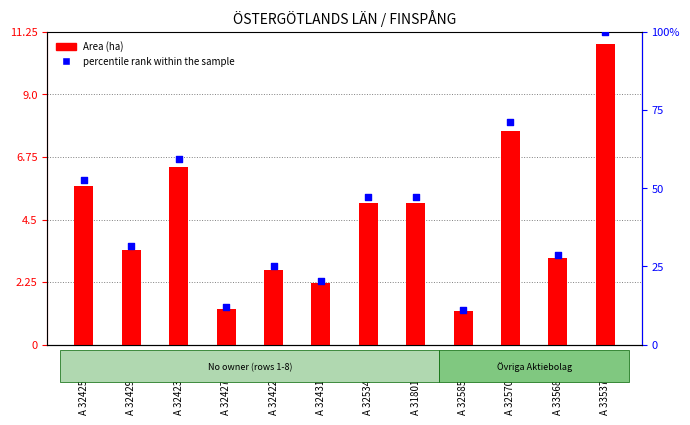

Which series reaches the maximum Y coordinate?

percentile rank within the sample